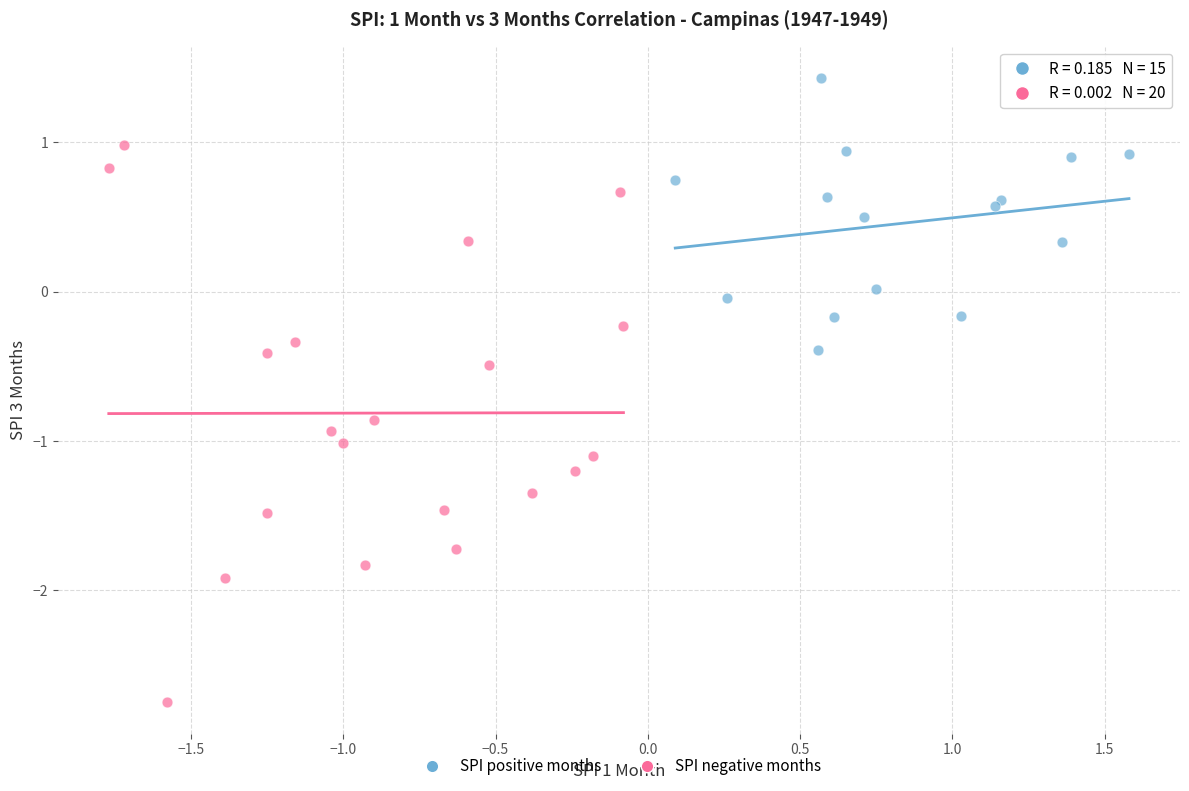

Which series reaches the minimum Y coordinate?

SPI negative months